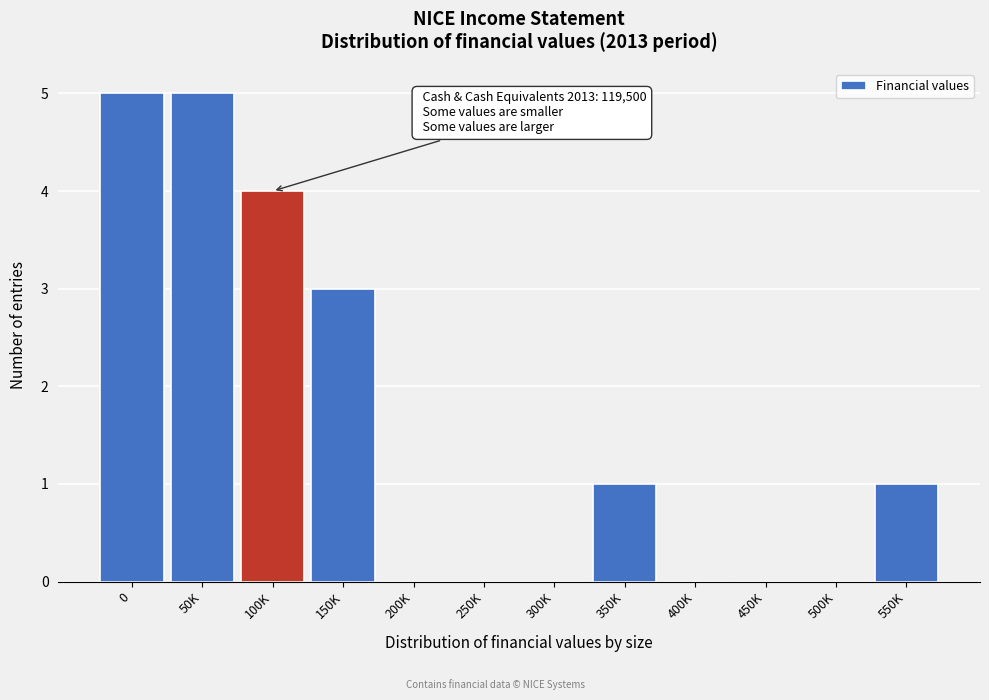

Reading left to right, what are all the values shown in this chart?

0=5	50K=5	100K=4	150K=3	200K=0	250K=0	300K=0	350K=1	400K=0	450K=0	500K=0	550K=1